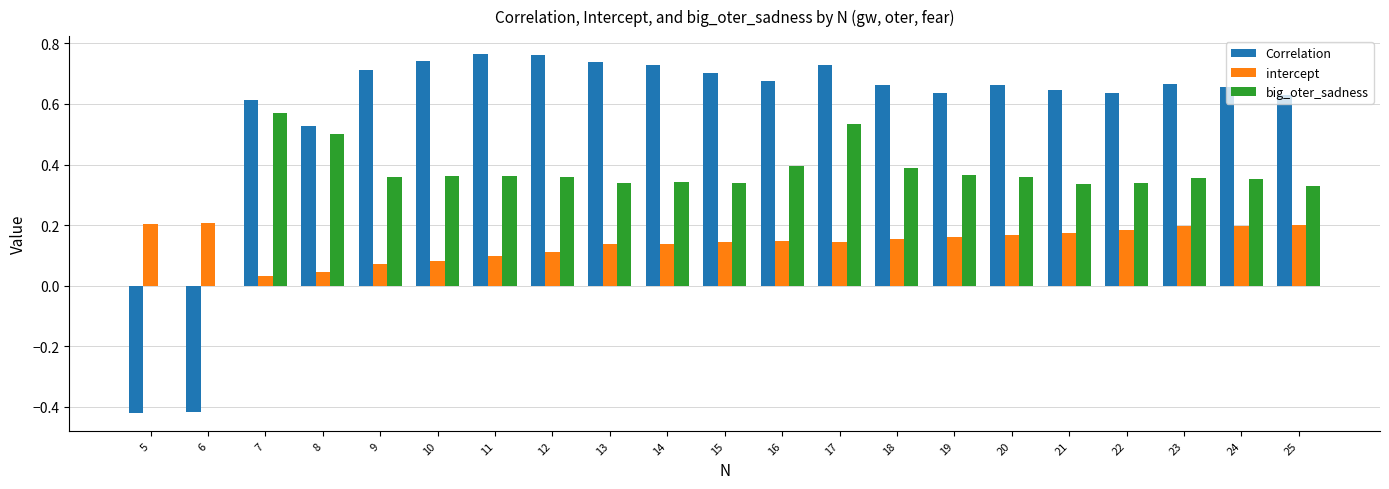

What is the total value across all series at 22?

1.2